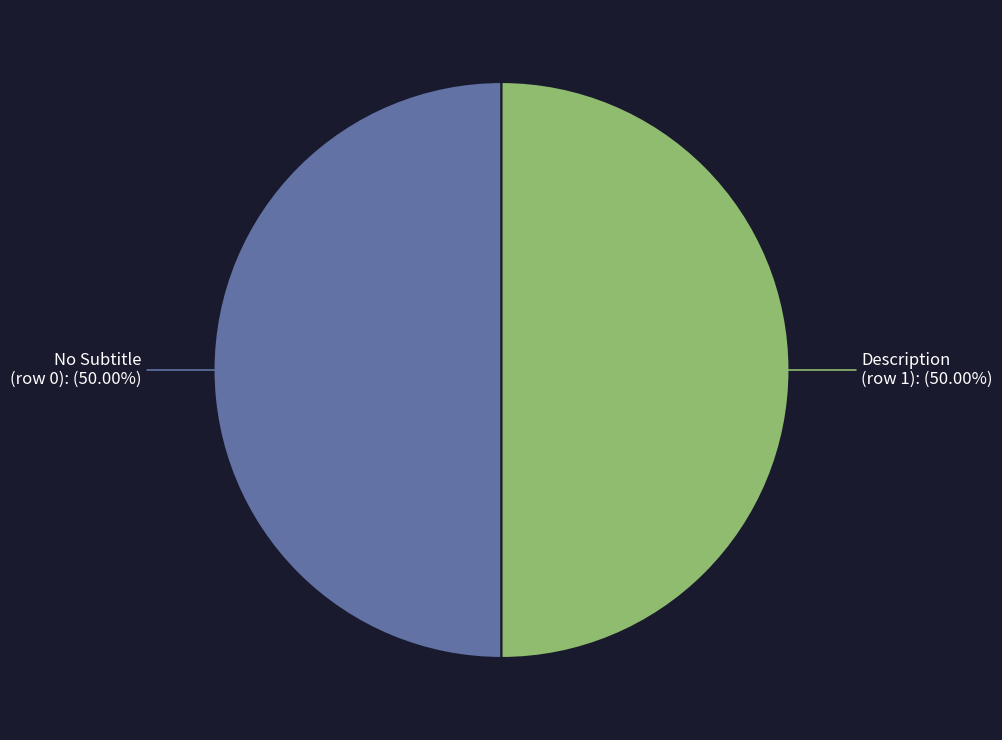

Combined, do No Subtitle (row 0) and Description (row 1) account for over 50%?

Yes